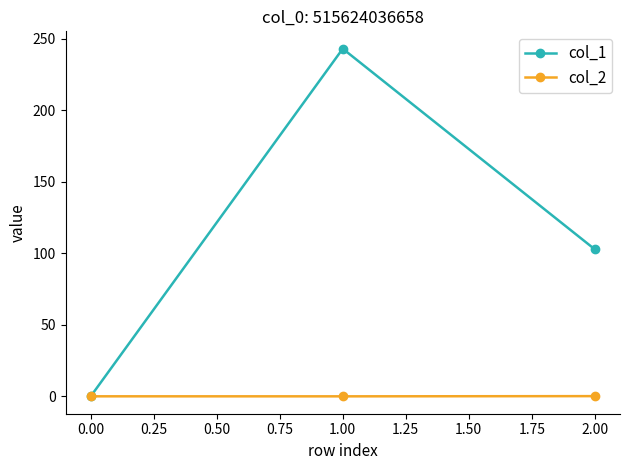

The col_1 series shows 0.0 at 0.00. True or false?

True